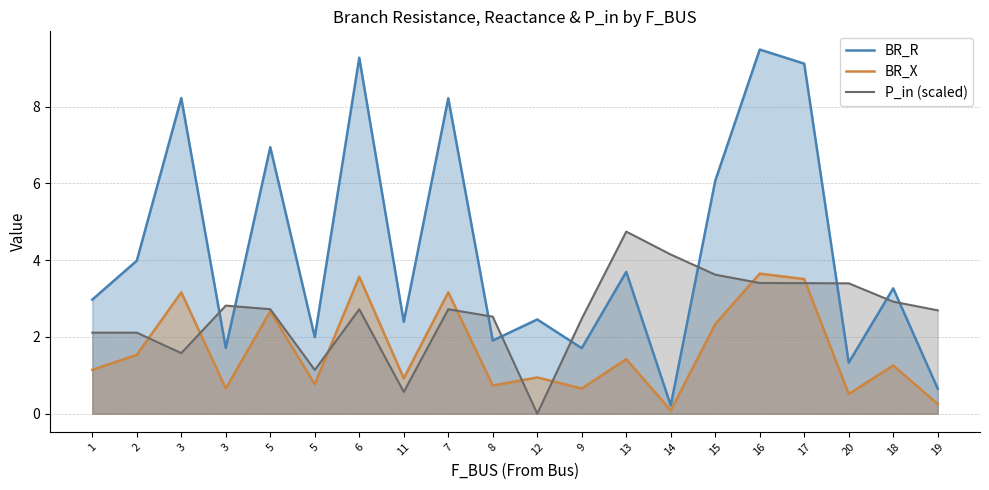

What is the difference between the maximum and minimum values in the P_in (scaled) series?

4.7